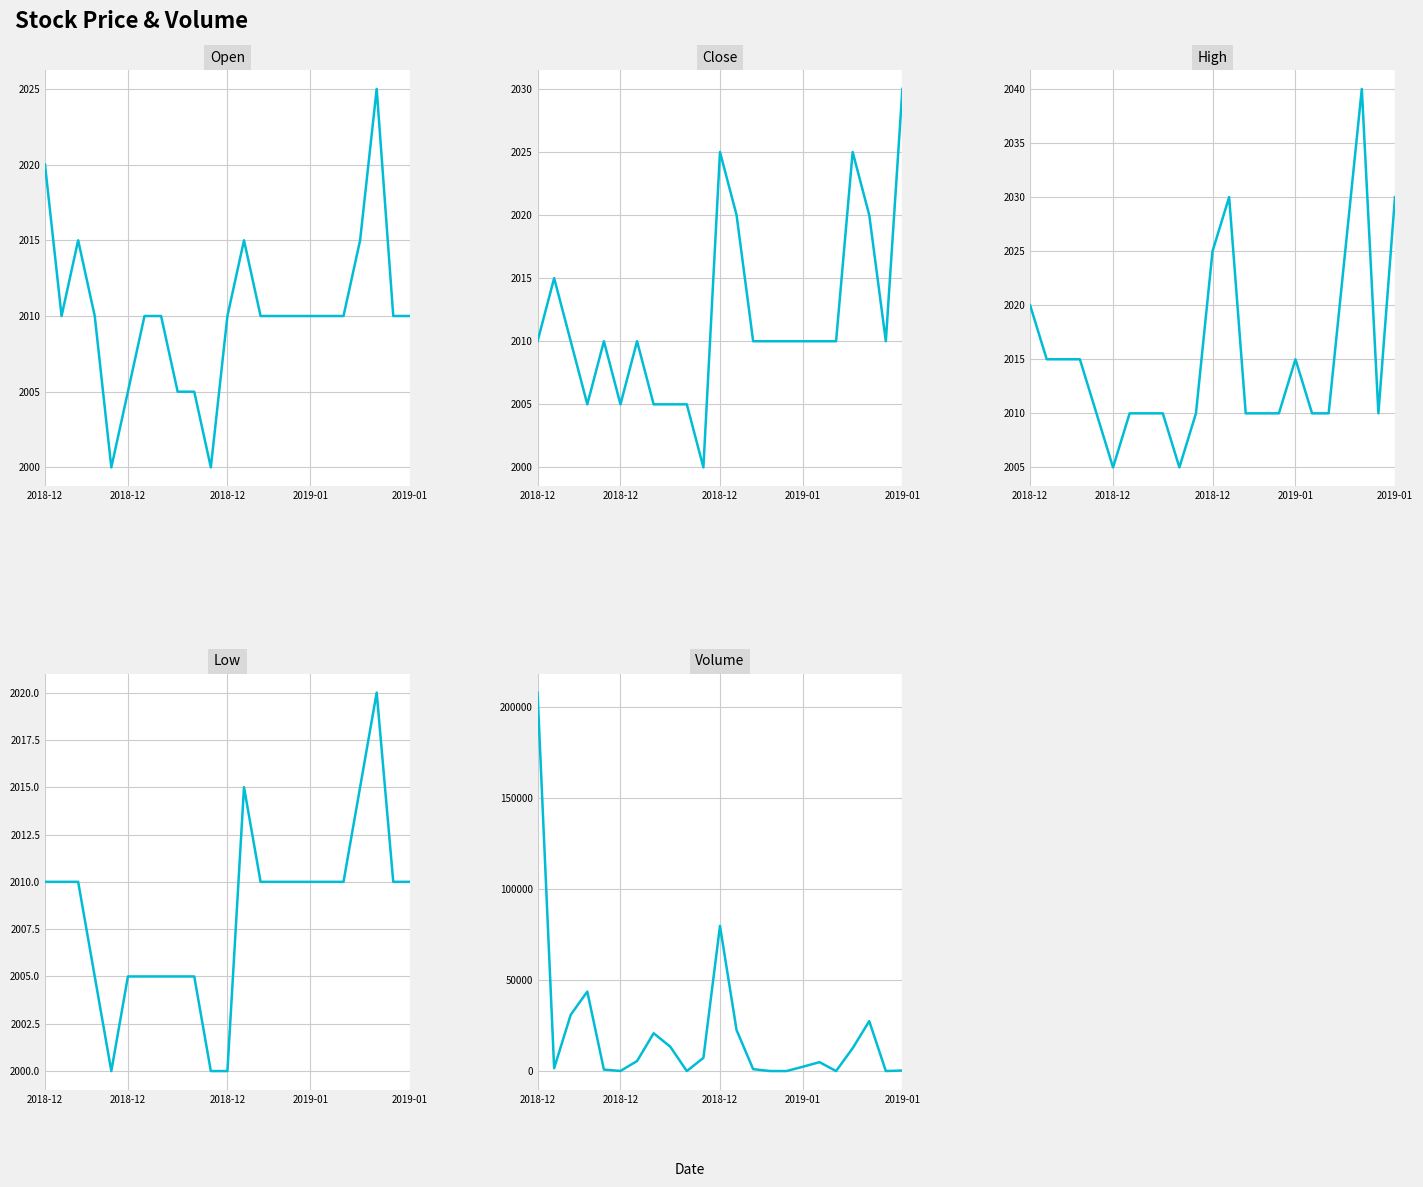

Reading left to right, what are all the values shown in this chart?

Open: 2020	2010	2015	2010	2000	2005	2010	2010	2005	2005	2000	2010	2015	2010	2010	2010	2010	2010	2010	2015	2025	2010	2010
Close: 2010	2015	2010	2005	2010	2005	2010	2005	2005	2005	2000	2025	2020	2010	2010	2010	2010	2010	2010	2025	2020	2010	2030
High: 2020	2015	2015	2015	2010	2005	2010	2010	2010	2005	2010	2025	2030	2010	2010	2010	2015	2010	2010	2025	2040	2010	2030
Low: 2010	2010	2010	2005	2000	2005	2005	2005	2005	2005	2000	2000	2015	2010	2010	2010	2010	2010	2010	2015	2020	2010	2010
Volume: 207915	1559	30944	43662	824	76	5516	20793	13414	19	7257	79757	22513	1065	40	4	2380	4906	18	12572	27440	23	301